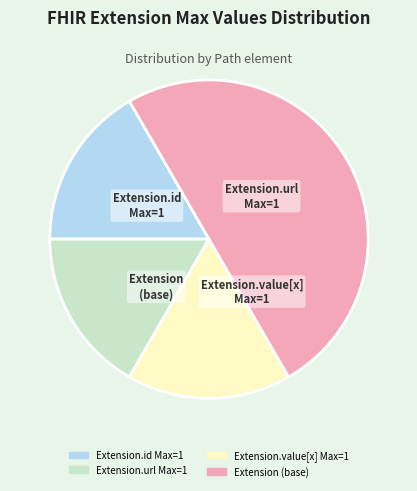

Which slice is the smallest?

Extension